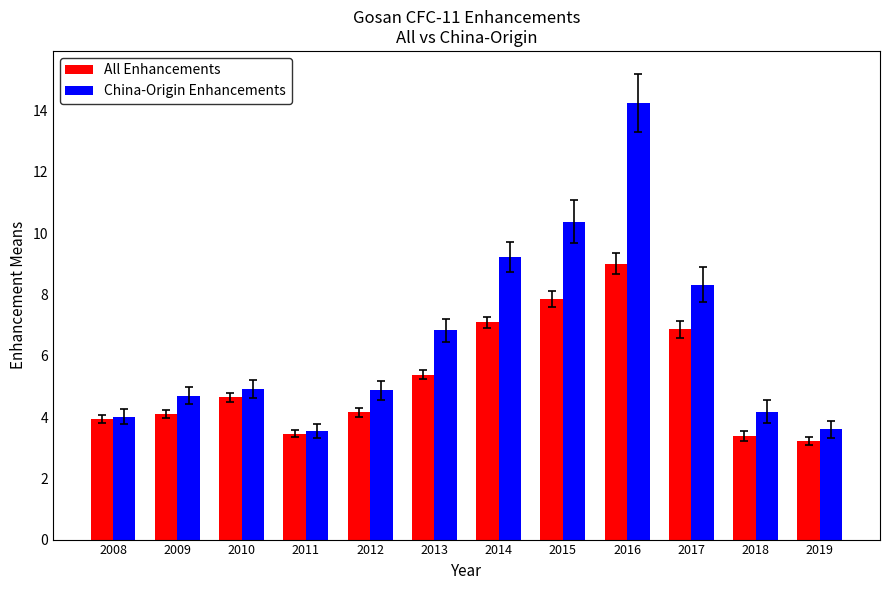

Rank the series by their average value, from lowest to highest.

All Enhancements, China-Origin Enhancements